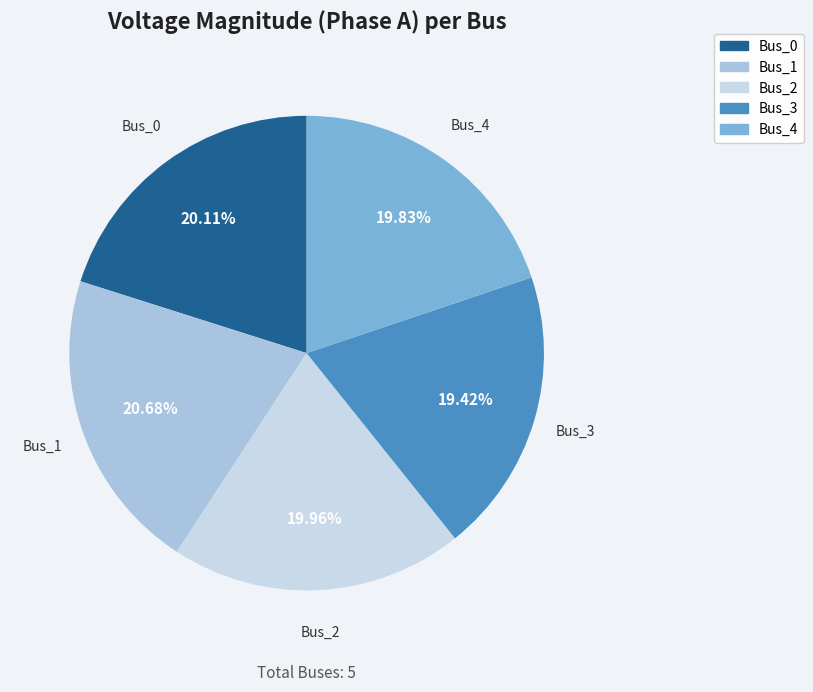

How many slices are in this pie chart?

5